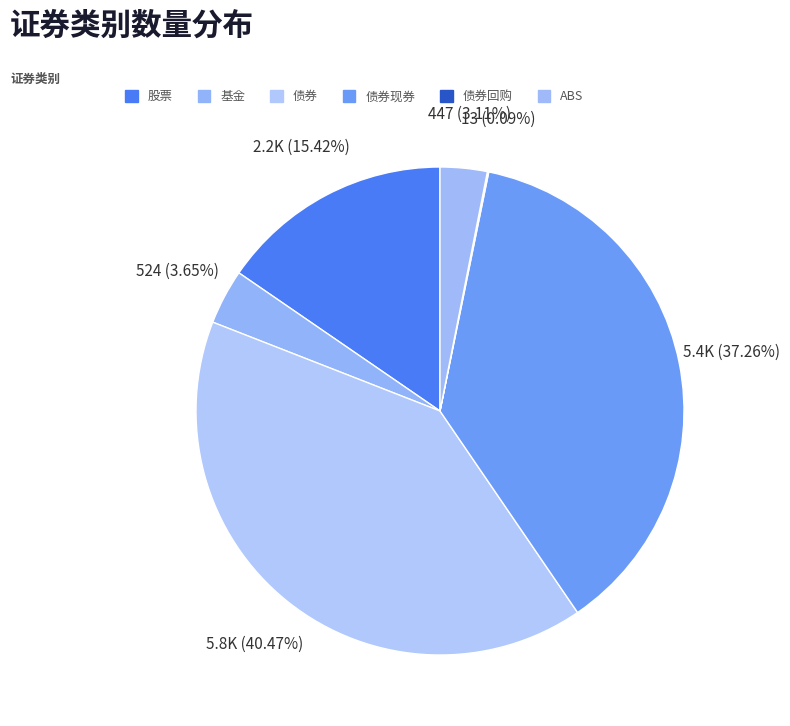

The 债券现券 slice represents 51% of the pie. True or false?

False